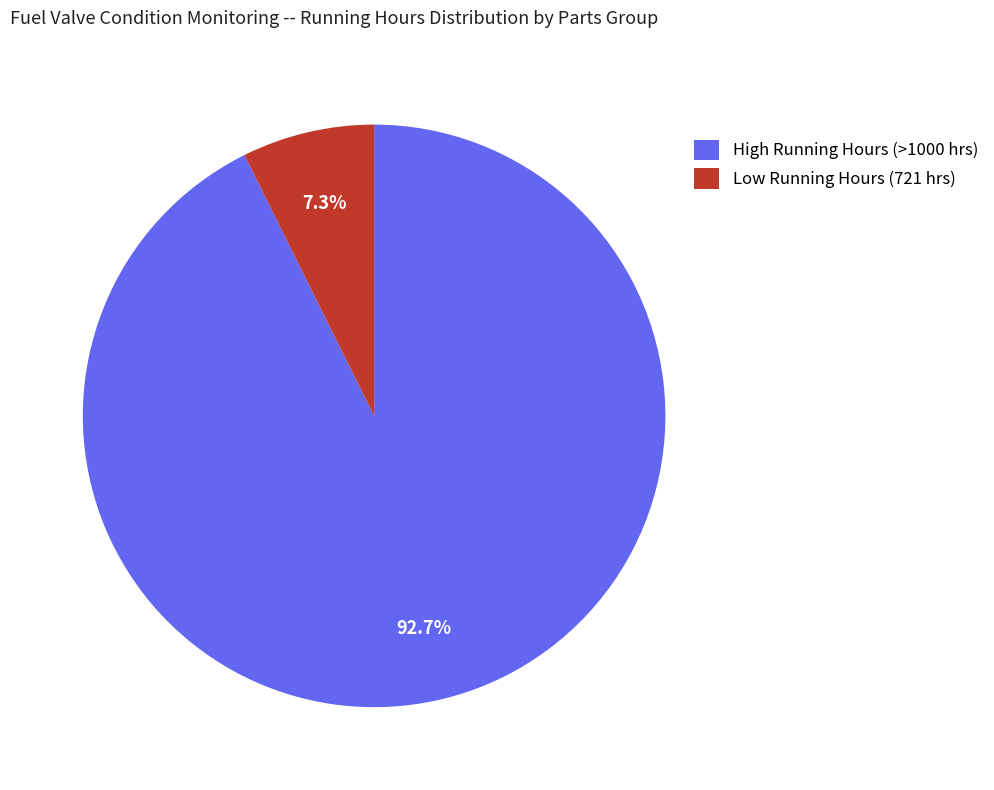

Which category has the biggest portion of the pie?

High Running Hours (>1000 hrs)